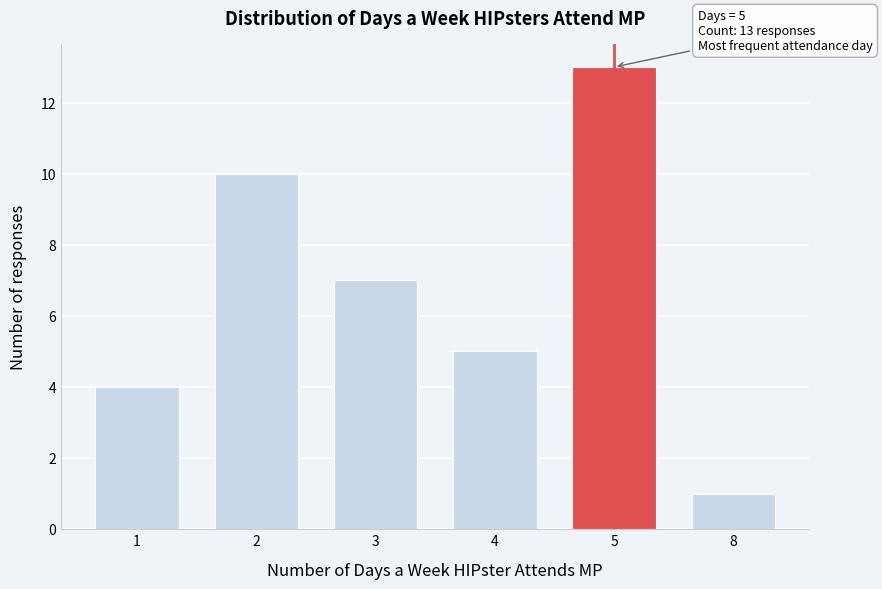

Reading right to left, list all the values displayed in this chart.

8=1	5=13	4=5	3=7	2=10	1=4